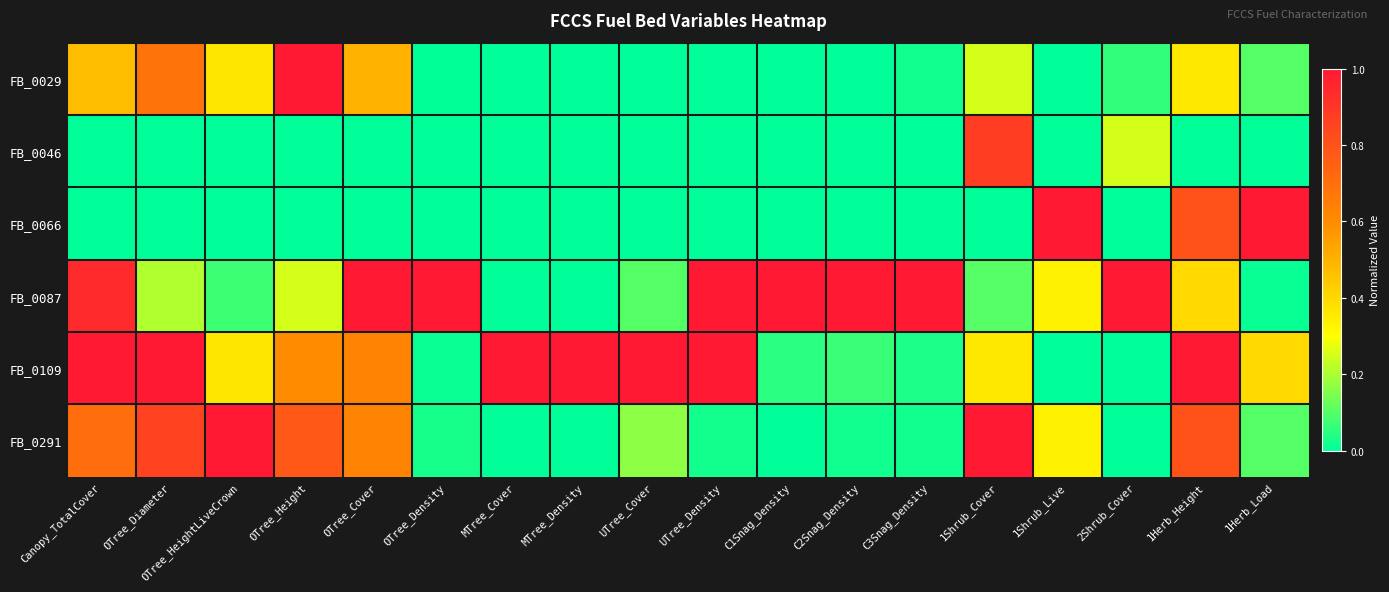

Which label corresponds to the largest value in the chart?

OTree_Height